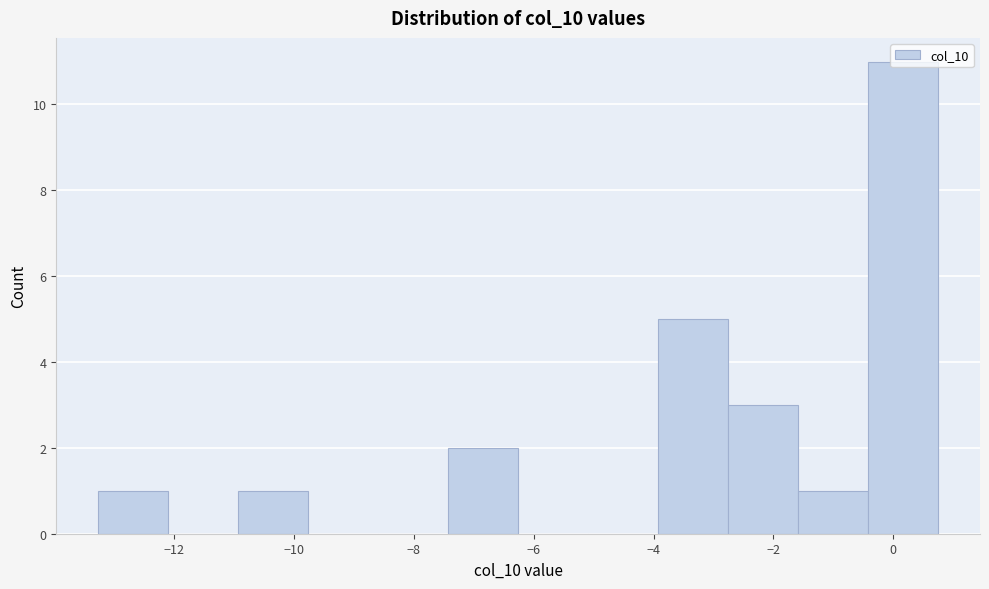

Over which range of the x-axis is the bar tallest?

-0.4 to 0.8